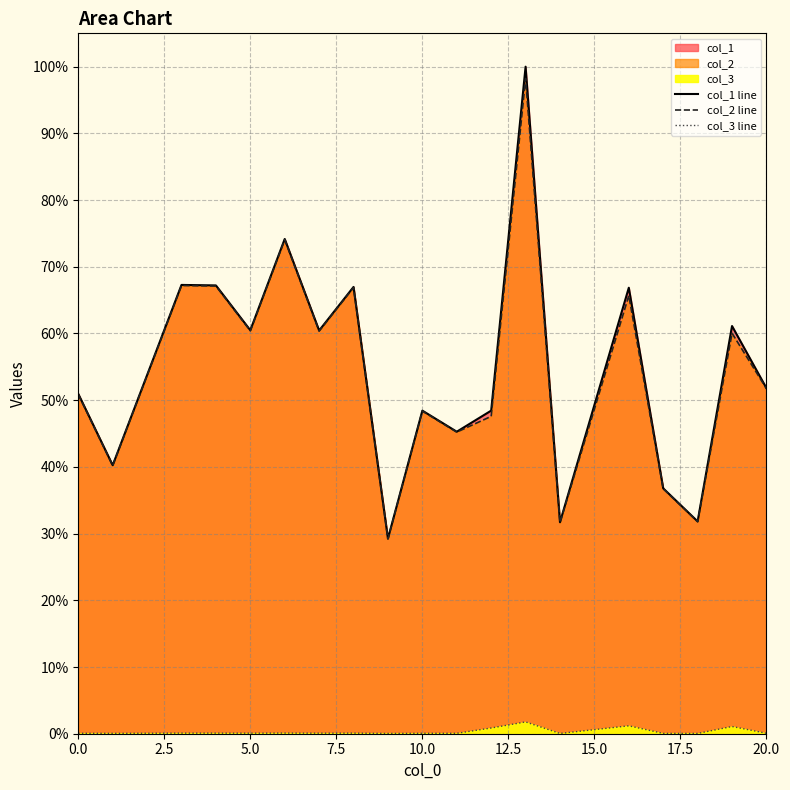

True or false: col_1 line has a value of 10.0 at 15.

False